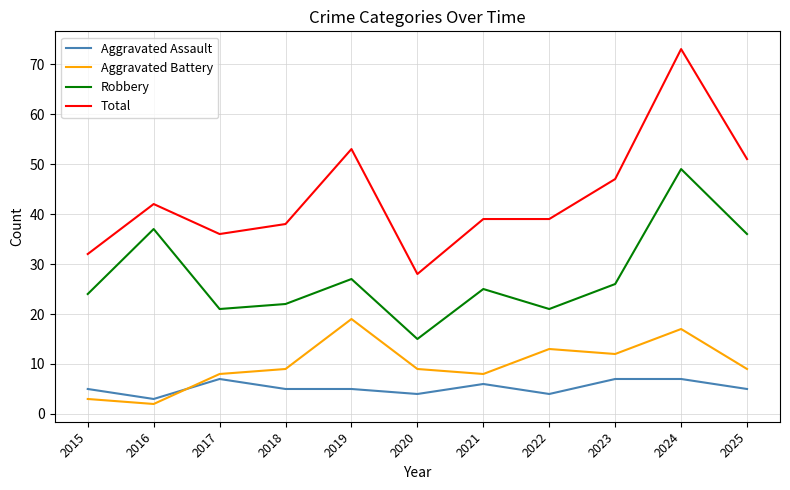

Reading right to left, list all the values displayed in this chart.

Aggravated Assault: 2025=5	2024=7	2023=7	2022=4	2021=6	2020=4	2019=5	2018=5	2017=7	2016=3	2015=5
Aggravated Battery: 2025=9	2024=17	2023=12	2022=13	2021=8	2020=9	2019=19	2018=9	2017=8	2016=2	2015=3
Robbery: 2025=36	2024=49	2023=26	2022=21	2021=25	2020=15	2019=27	2018=22	2017=21	2016=37	2015=24
Total: 2025=51	2024=73	2023=47	2022=39	2021=39	2020=28	2019=53	2018=38	2017=36	2016=42	2015=32